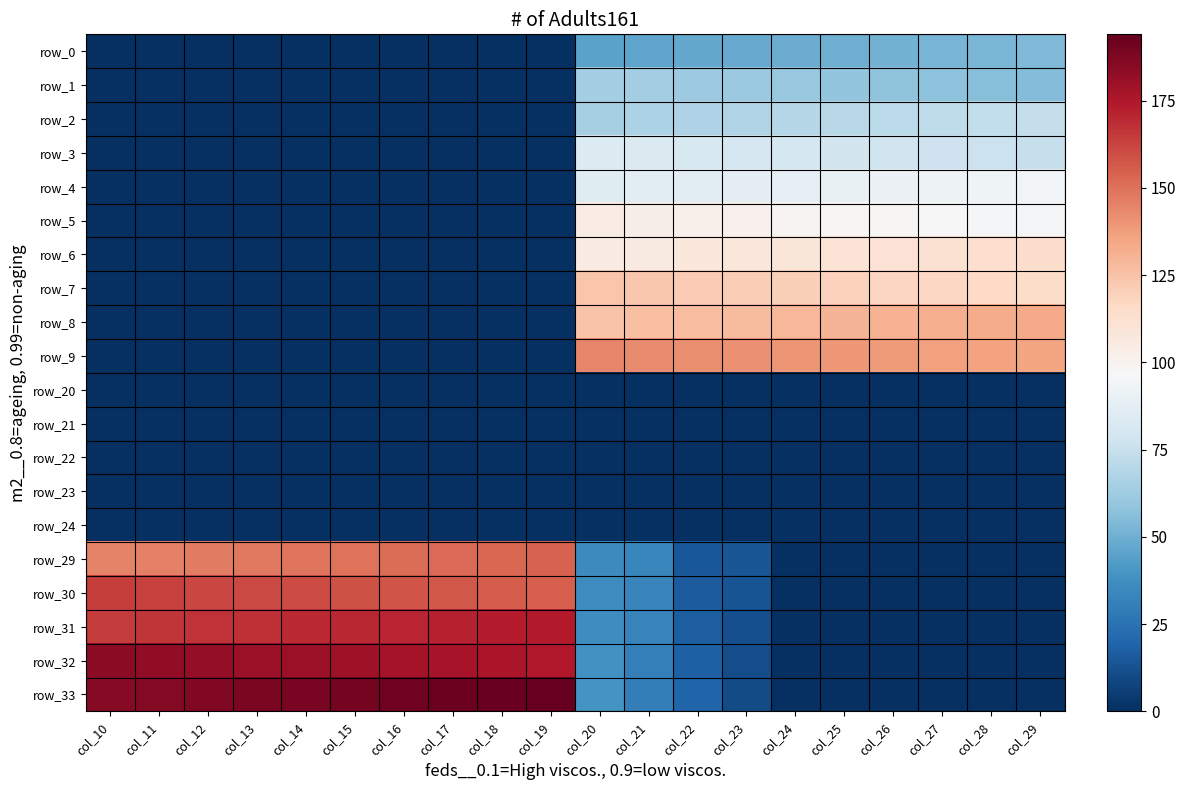

At which label does row_5 reach its minimum?

col_10